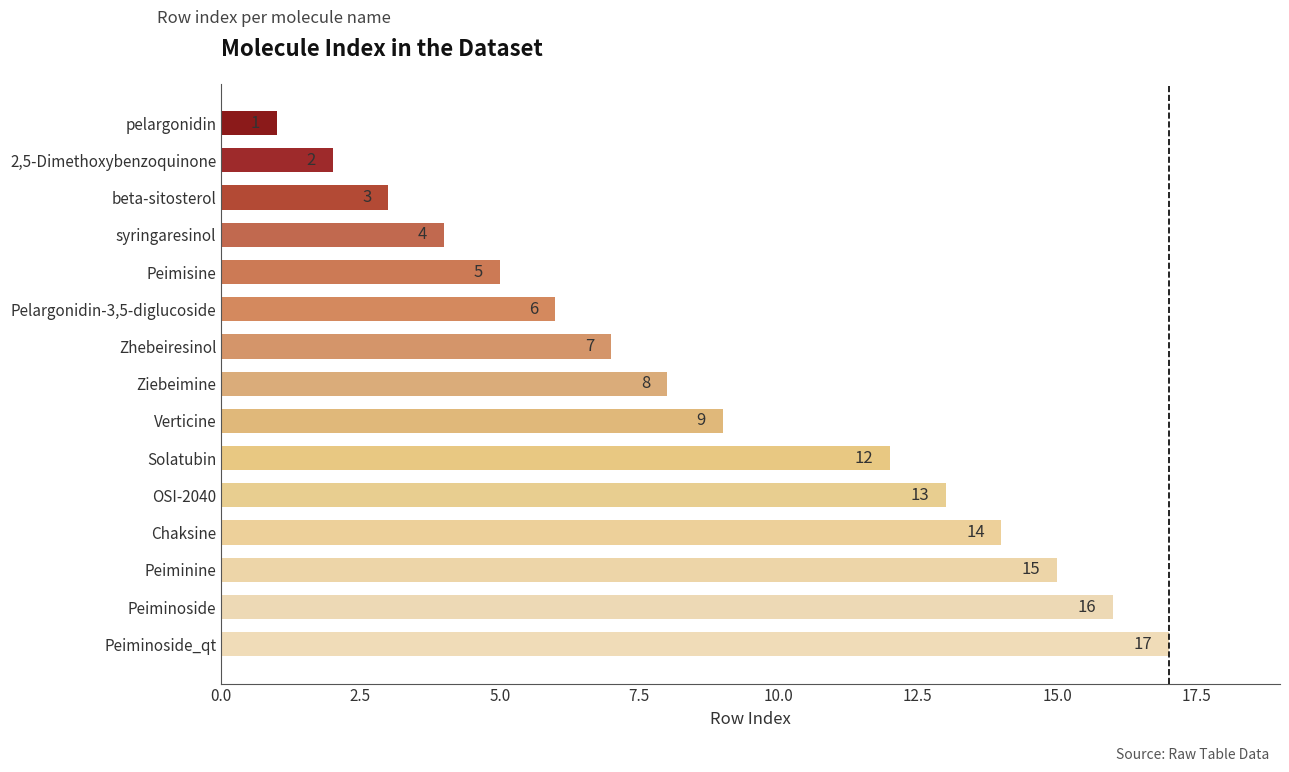

What is the change in value from Pelargonidin-3,5-diglucoside to Ziebeimine?

+2